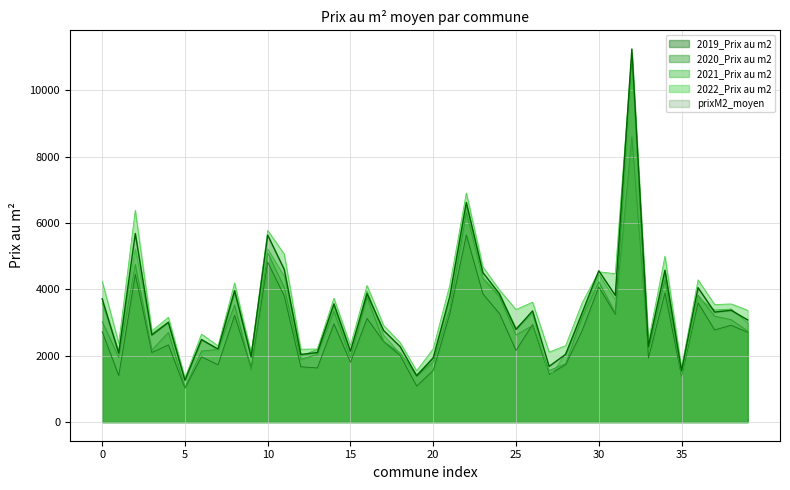

Reading left to right, what are all the values shown in this chart?

2019_Prix au m2: 0=2729.7	1=1400.0	2=4451.6	3=2096.8	4=2326.5	5=1022.0	6=1967.7	7=1726.0	8=3215.2	9=1640.0	10=4819.3	11=3800.0	12=1666.7	13=1631.9	14=2960.5	15=1802.9	16=3125.0	17=2428.3	18=2009.6	19=1085.7	20=1555.6	21=3260.9	22=5640.0	23=3865.6	24=3270.8	25=2159.1	26=2939.8	27=1434.6	28=1729.6	29=2759.5	30=4071.4	31=3250.4	32=11041.7	33=1931.8	34=3894.7	35=1387.8	36=3592.4	37=2777.8	38=2919.3	39=2703.7
2020_Prix au m2: 0=3026.3	1=1950.5	2=4754.7	3=2168.5	4=2702.7	5=1048.7	6=2139.5	7=2189.7	8=3529.4	9=1573.7	10=5102.4	11=4054.1	12=1887.5	13=2042.3	14=3339.4	15=1942.2	16=3758.8	17=2429.6	18=2084.8	19=1404.2	20=1805.7	21=3413.8	22=6314.1	23=4331.8	24=3777.0	25=2625.0	26=2909.4	27=1551.7	28=1760.0	29=3166.7	30=4230.8	31=3288.7	32=8597.6	33=2142.9	34=4291.4	35=1395.2	36=3823.5	37=3192.9	38=3087.6	39=2741.8
2021_Prix au m2: 0=3588.2	1=2132.7	2=5221.5	3=2666.3	4=3024.2	5=1264.7	6=2500.0	7=2157.9	8=3958.9	9=2094.7	10=5217.4	11=4393.9	12=1982.1	13=2195.0	14=3486.5	15=2038.5	16=3948.7	17=2624.4	18=2062.5	19=1426.7	20=1952.4	21=3659.7	22=6486.5	23=4349.7	24=3843.5	25=2833.3	26=3280.0	27=1345.7	28=2066.7	29=3230.8	30=4448.2	31=3691.1	32=10586.5	33=2330.8	34=4500.0	35=1453.3	36=3752.0	37=3377.5	38=3406.8	39=2990.1
2022_Prix au m2: 0=4242.4	1=2377.3	2=6383.0	3=2747.3	4=3158.3	5=1325.2	6=2652.2	7=2294.8	8=4189.7	9=2039.5	10=5778.6	11=5059.7	12=2195.6	13=2202.0	14=3733.3	15=2305.3	16=4117.2	17=2914.7	18=2395.8	19=1543.5	20=2211.1	21=4125.0	22=6905.0	23=4677.2	24=3982.8	25=3392.2	26=3612.5	27=2107.2	28=2303.6	29=3595.7	30=4528.2	31=4471.4	32=11131.6	33=2428.9	34=5001.1	35=1639.7	36=4285.7	37=3541.7	38=3559.9	39=3369.6
prixM2_moyen: 0=3714.7	1=2076.1	2=5683.0	3=2624.8	4=3003.7	5=1261.4	6=2483.8	7=2202.9	8=3959.3	9=1969.6	10=5633.1	11=4600.0	12=2038.6	13=2094.5	14=3563.2	15=2136.4	16=3870.3	17=2761.3	18=2273.4	19=1394.7	20=1933.5	21=3789.1	22=6620.1	23=4504.2	24=3867.7	25=2791.2	26=3350.1	27=1678.9	28=2042.0	29=3300.0	30=4560.2	31=3819.2	32=11244.3	33=2284.2	34=4577.5	35=1545.8	36=4049.7	37=3314.9	38=3369.1	39=3078.2